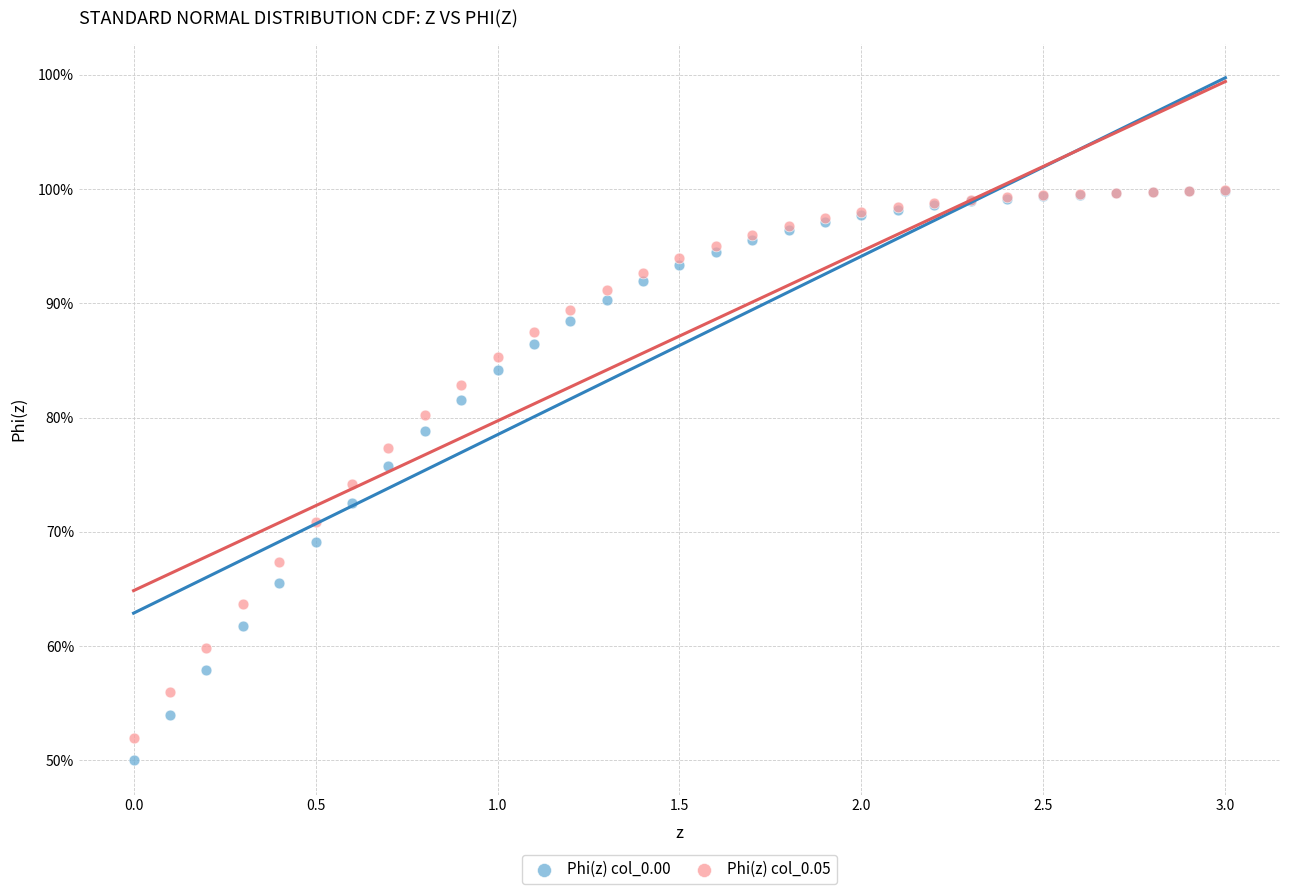

Which series has the widest spread of Y values?

Phi(z) col_0.00